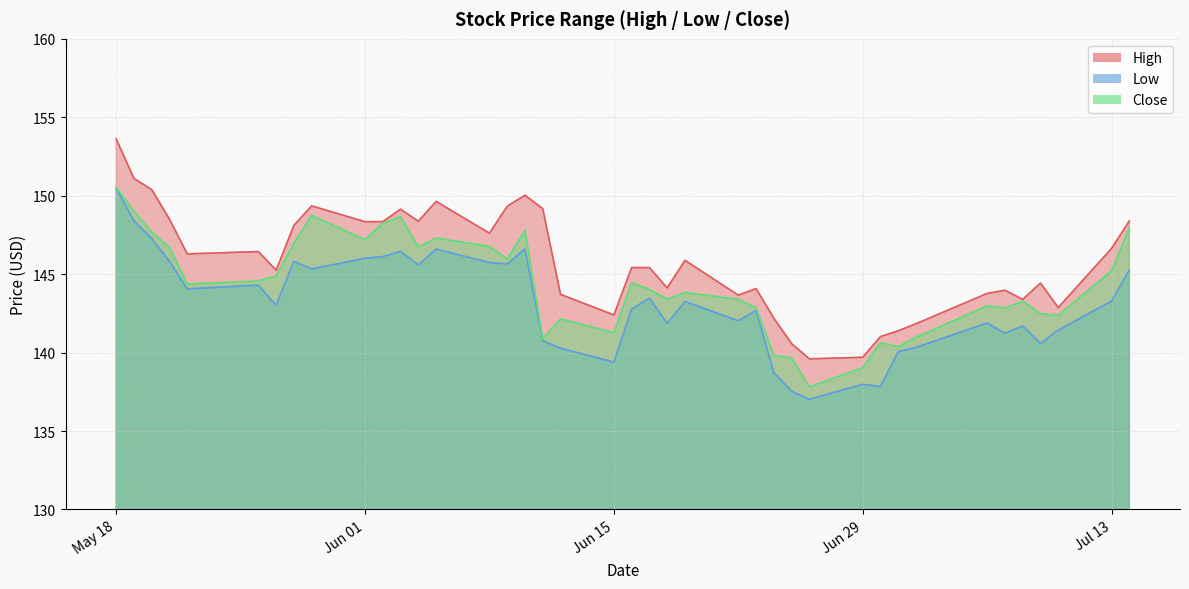

Does the chart display data point markers on the line(s)?

No